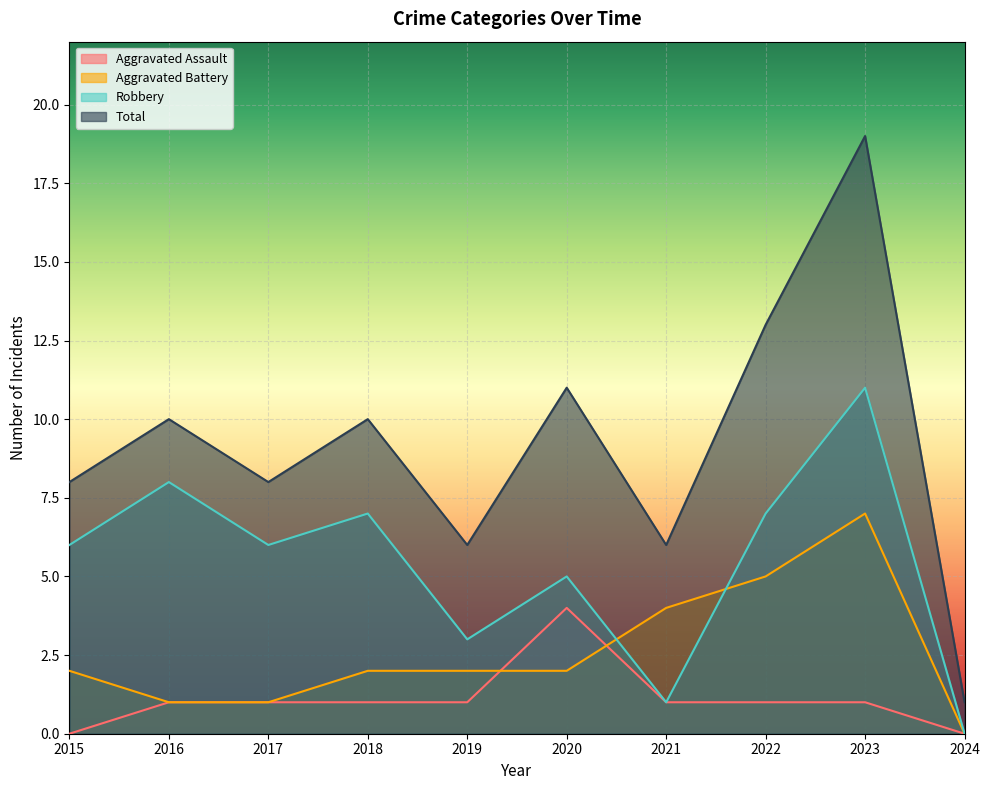

Which series has the largest total across all categories?

Total